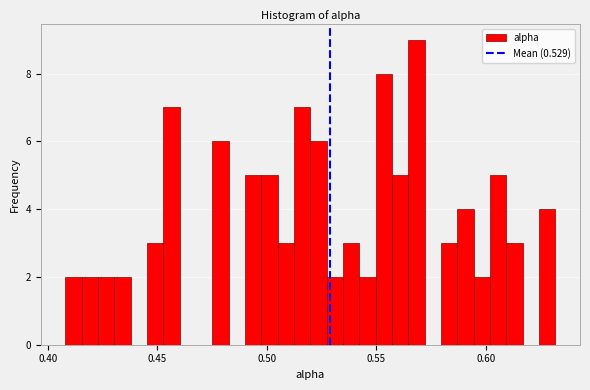

Around what value on the x-axis is the tallest bar? Give the approximate position of its centre, as read against the axis.

0.570